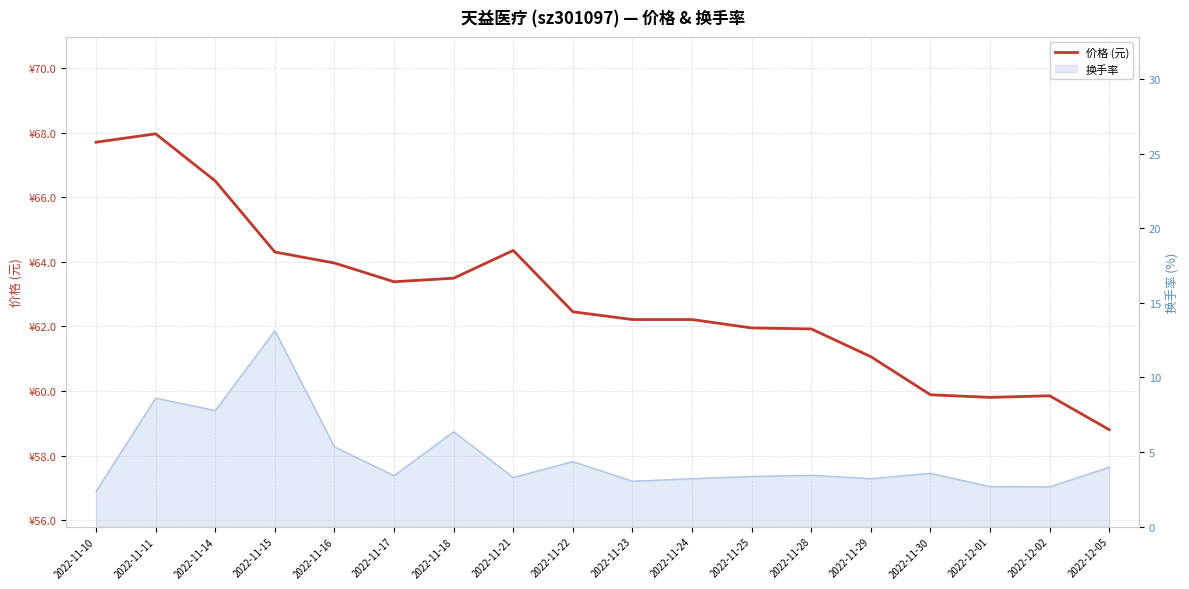

Is this an area chart (filled region under the line)?

No